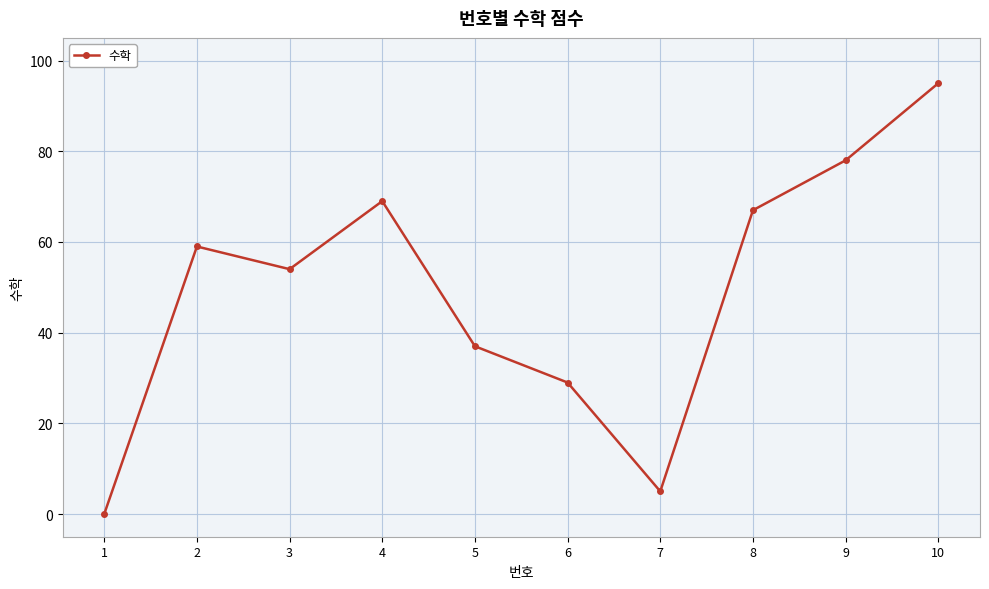

How many lines are shown in the chart?

1